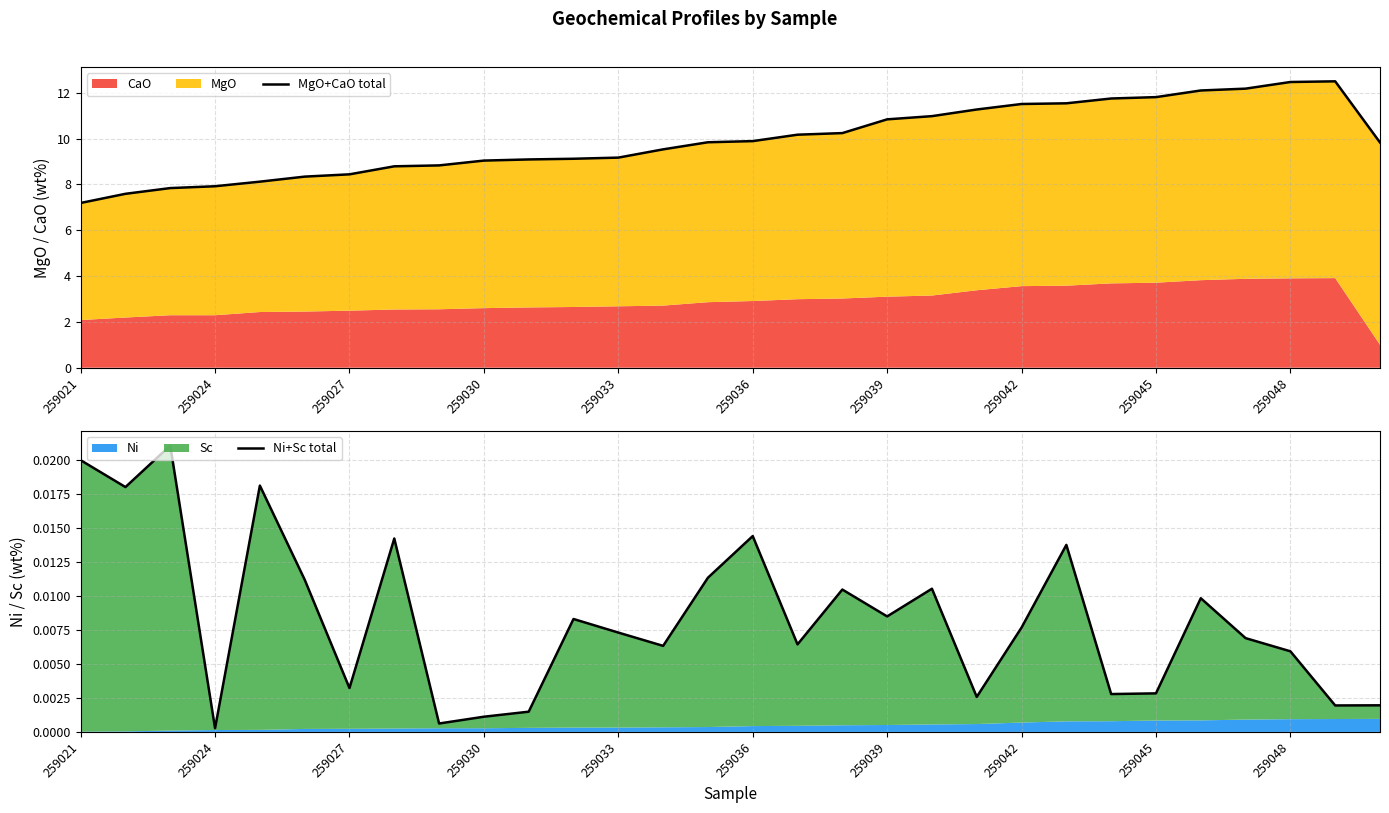

What is the sum of the MgO+CaO total values at 28 and 23?

24.2